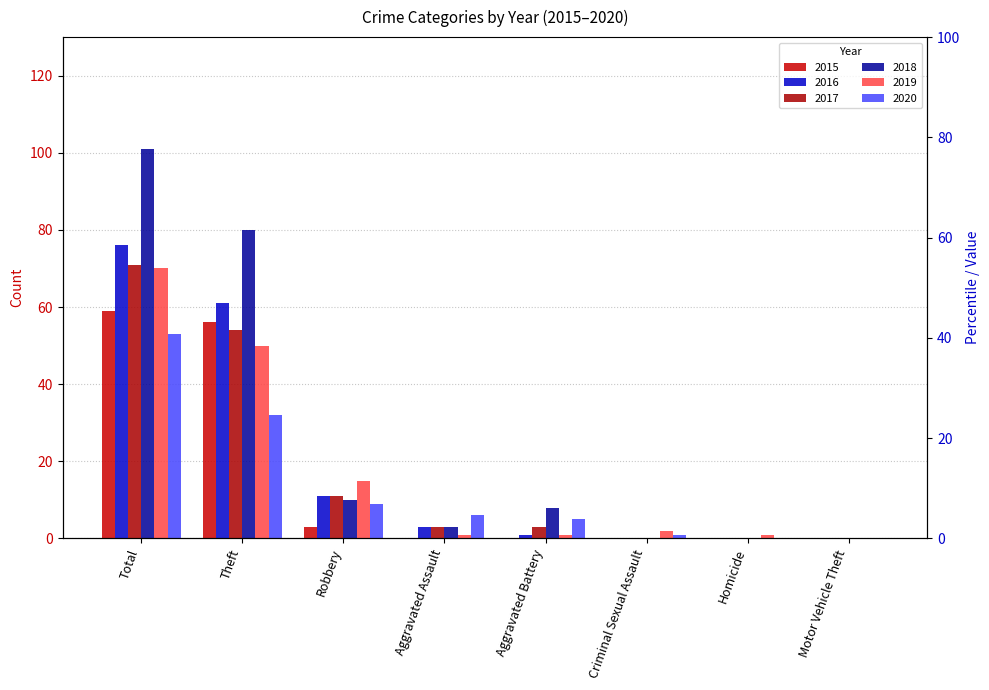

At how many categories does at least one series exceed 34?

2